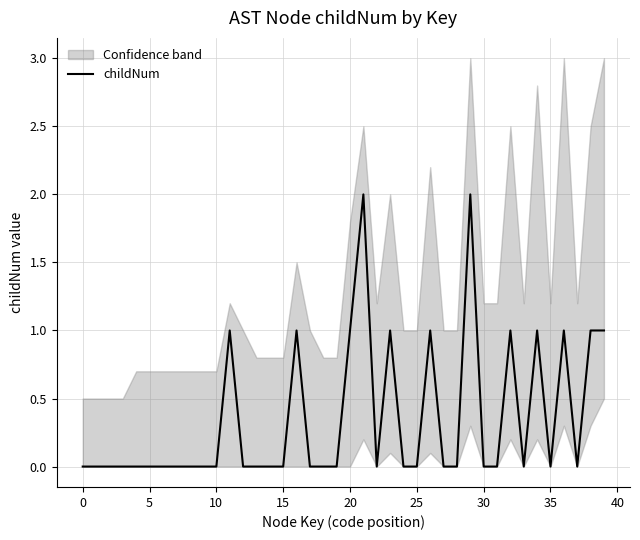

Which label corresponds to the largest value in the chart?

21